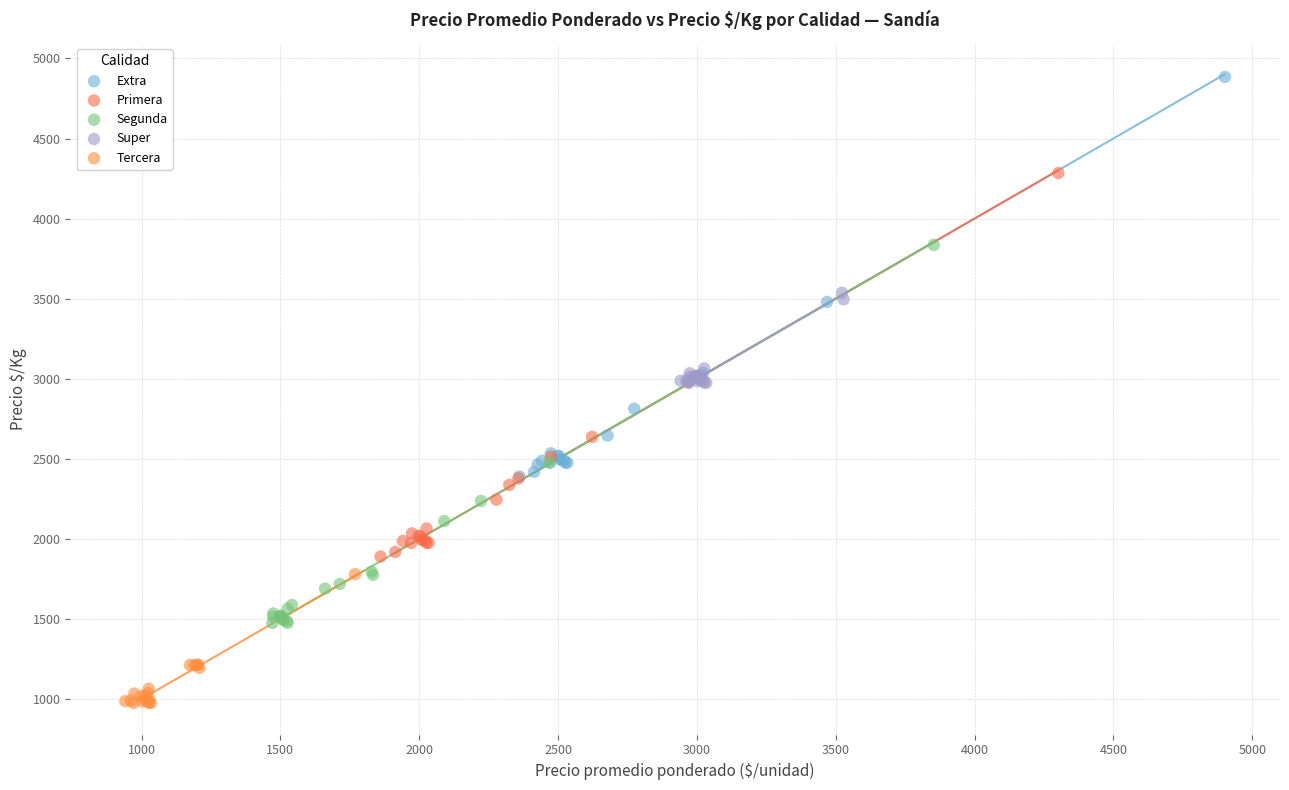

Which series has the widest spread of Y values?

Extra